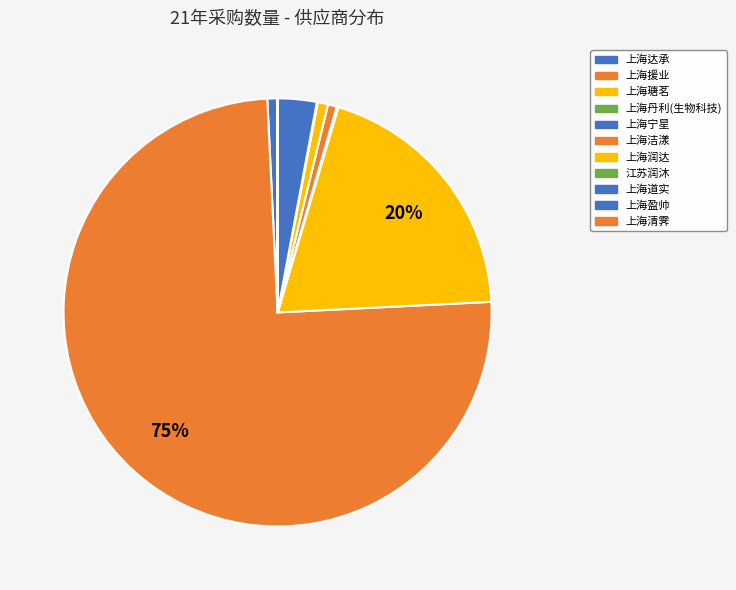

What is the largest slice in the pie chart?

上海援业